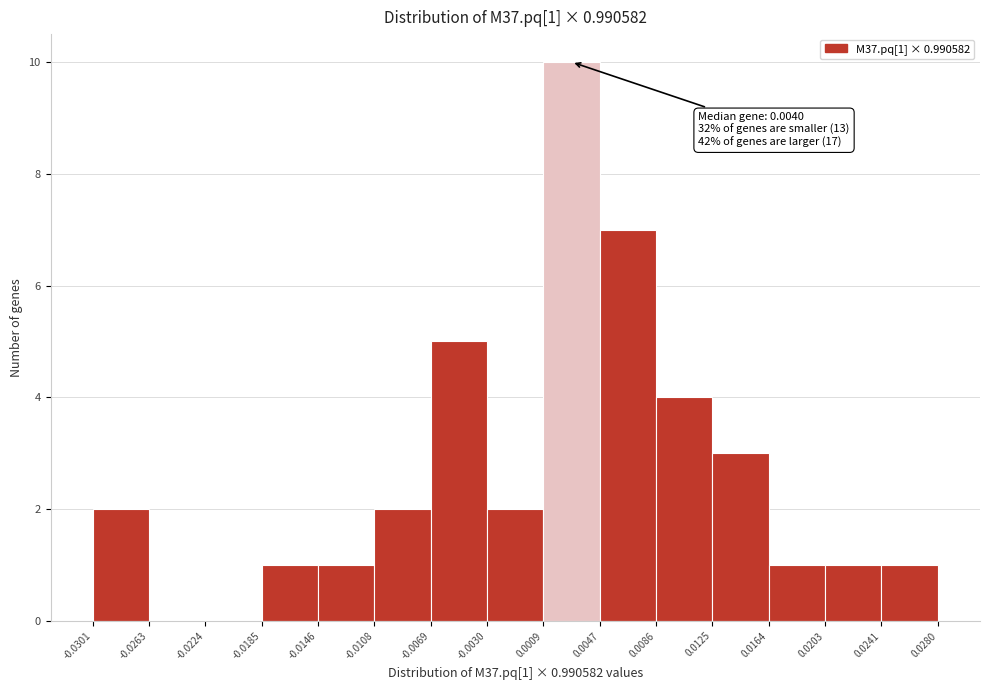

Over which range of the x-axis is the bar tallest?

0.0009 to 0.0047